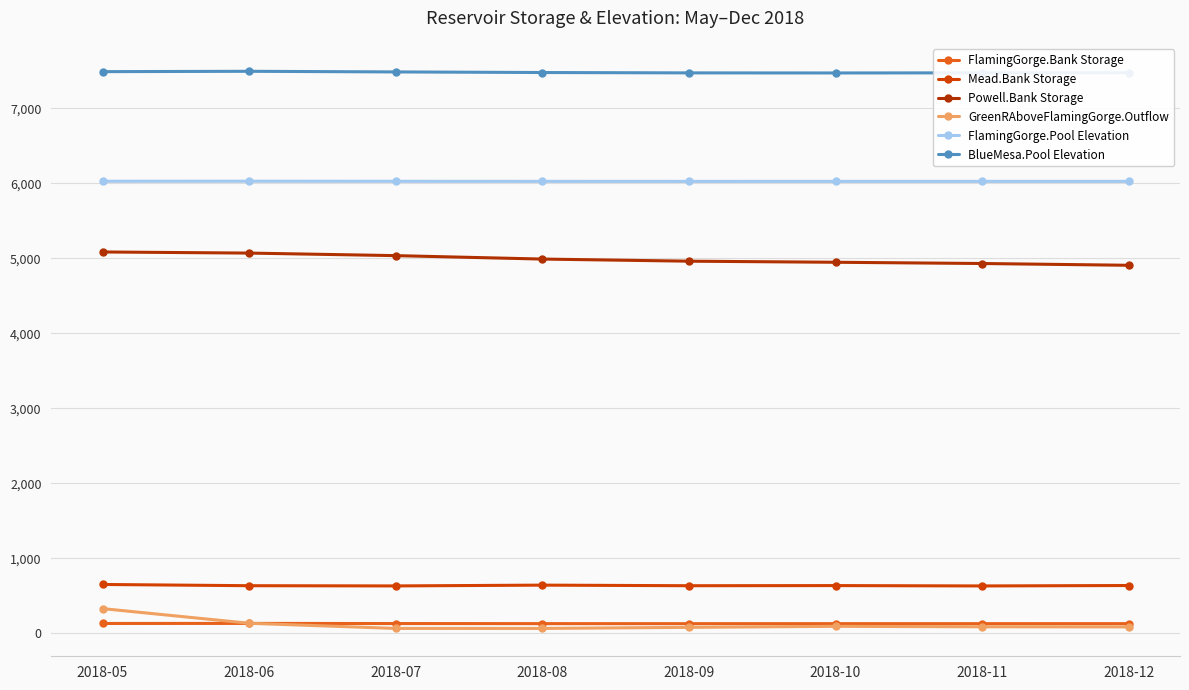

Which has a higher value, 2018-11 or 2018-07?

2018-07